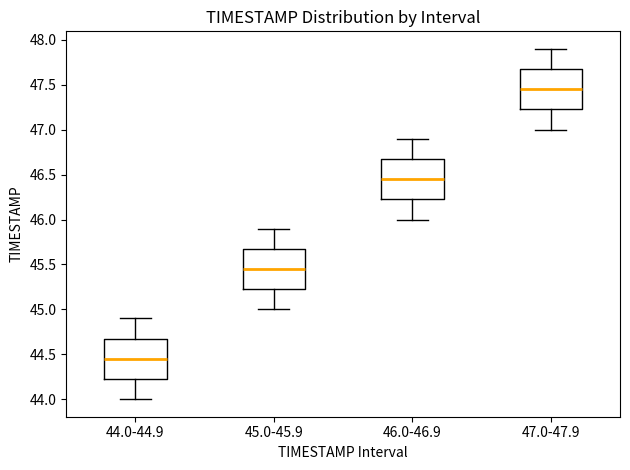

Reading left to right, transcribe this box plot: for each box, give where its median line is, the range the box spans, and where its two whiskers end, as read against the y-axis. The values are not printed on the chart, so give them approximately, as read against the axis.

44.0-44.9: median 44.45, box 44.25 to 44.70, whiskers 44.00 to 44.90
45.0-45.9: median 45.45, box 45.25 to 45.70, whiskers 45.00 to 45.90
46.0-46.9: median 46.45, box 46.25 to 46.70, whiskers 46.00 to 46.90
47.0-47.9: median 47.45, box 47.25 to 47.70, whiskers 47.00 to 47.90